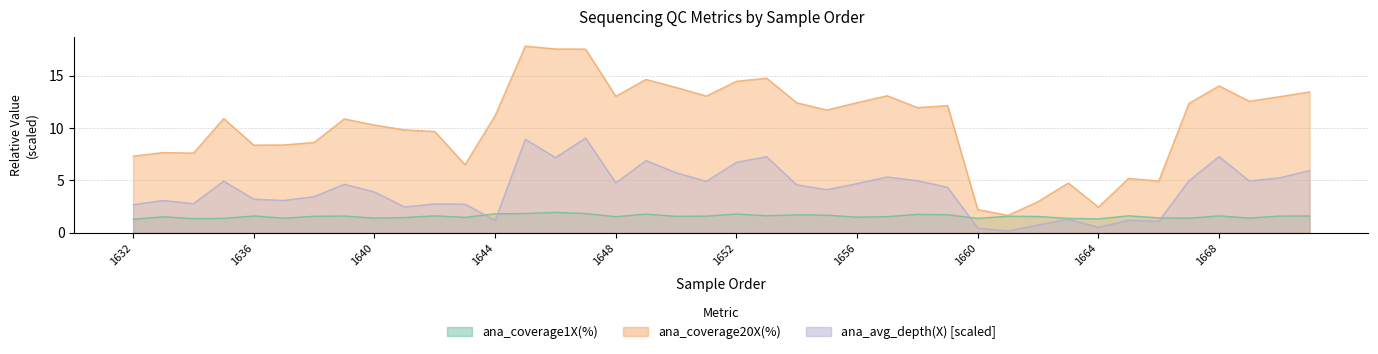

At how many categories does at least one series exceed 9?

26